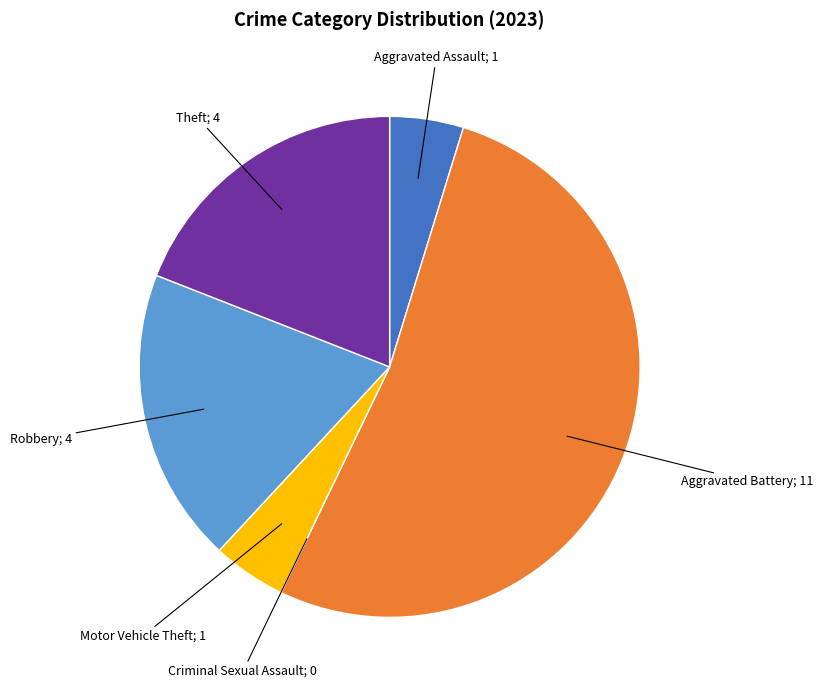

Is there a majority slice in this chart?

Yes